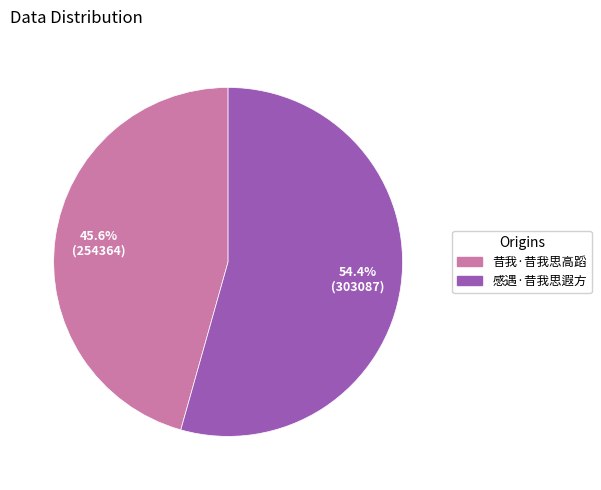

Which category has the biggest portion of the pie?

感遇·昔我思遐方